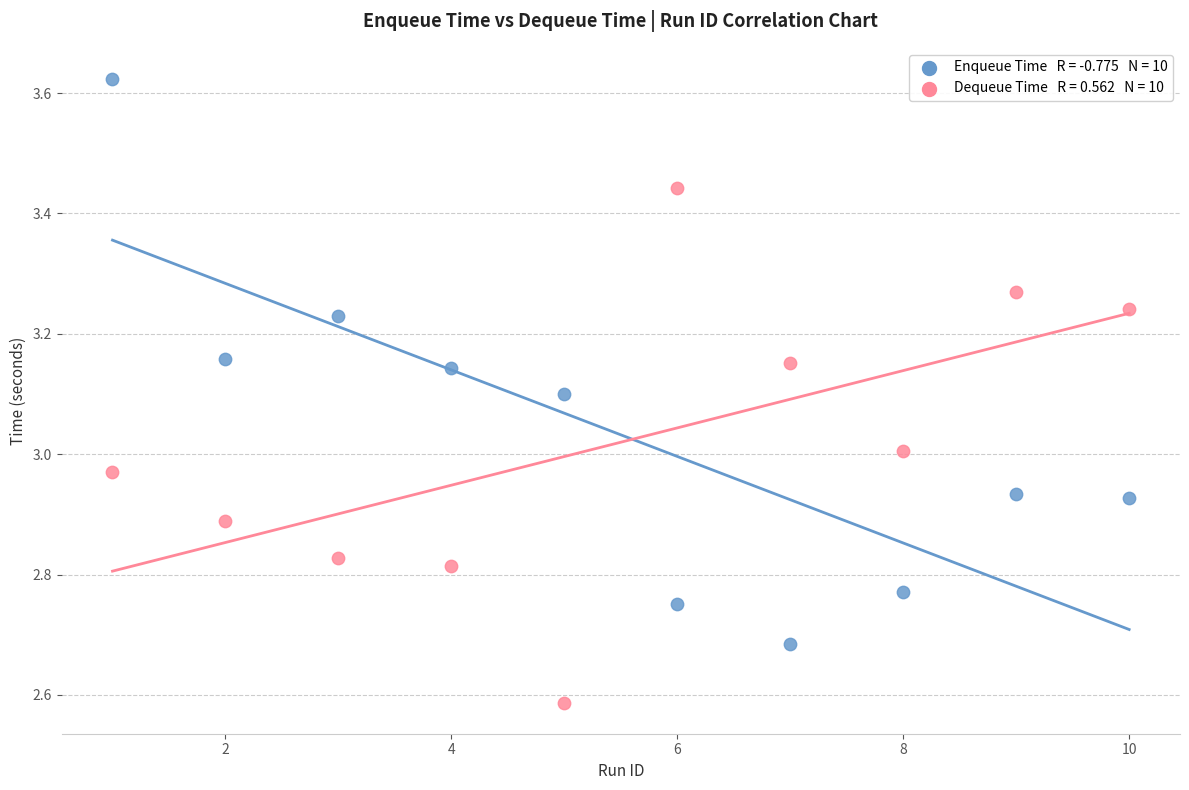

Across all data points, what is the range of Y values (max minus min)?

1.0